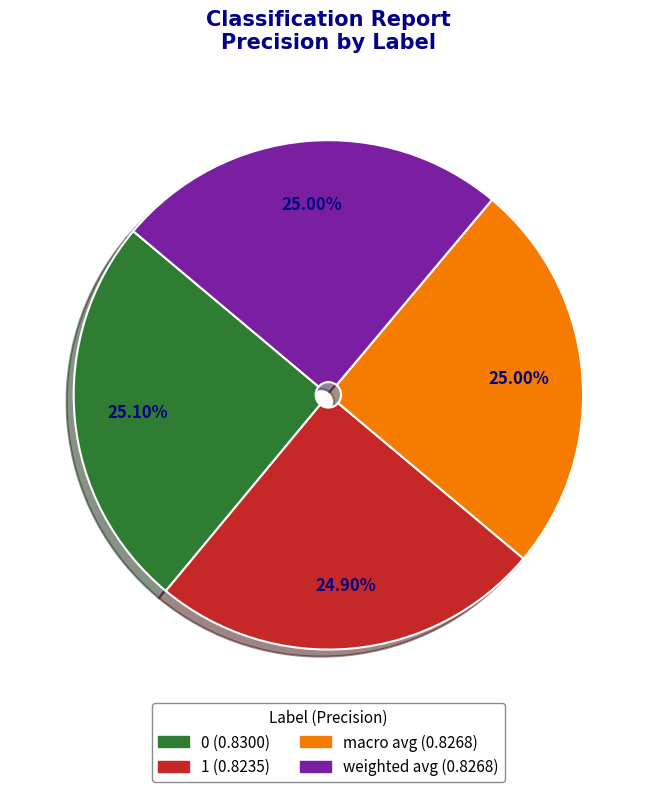

Does any single category account for the majority?

No